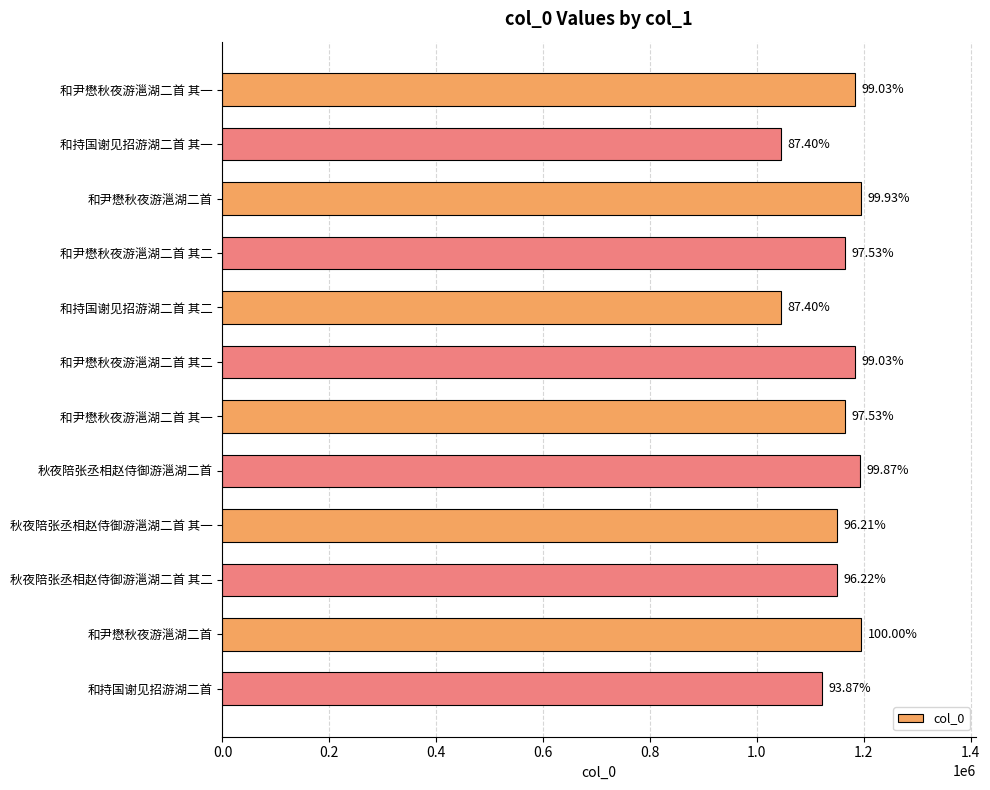

Are the bars horizontal?

Yes